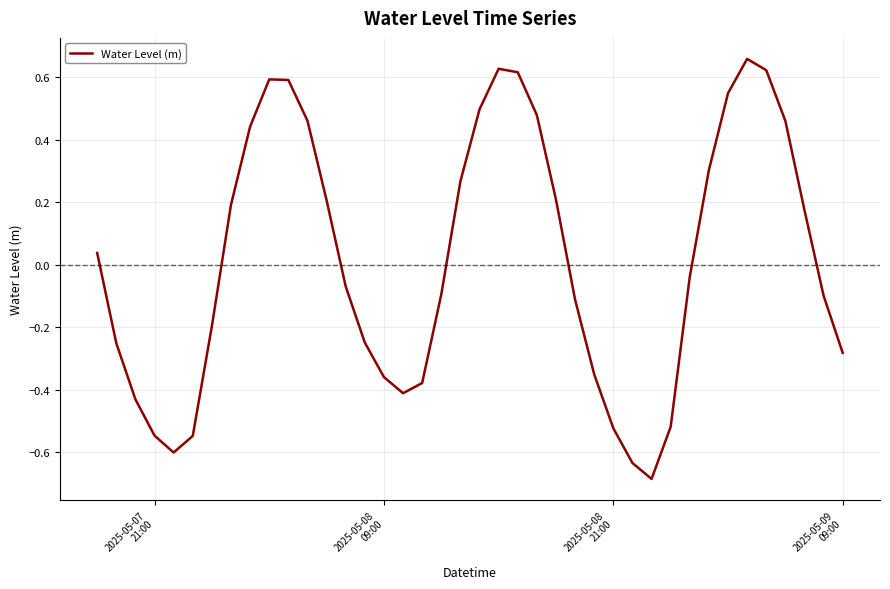

What is the difference between the maximum and minimum values?

1.3